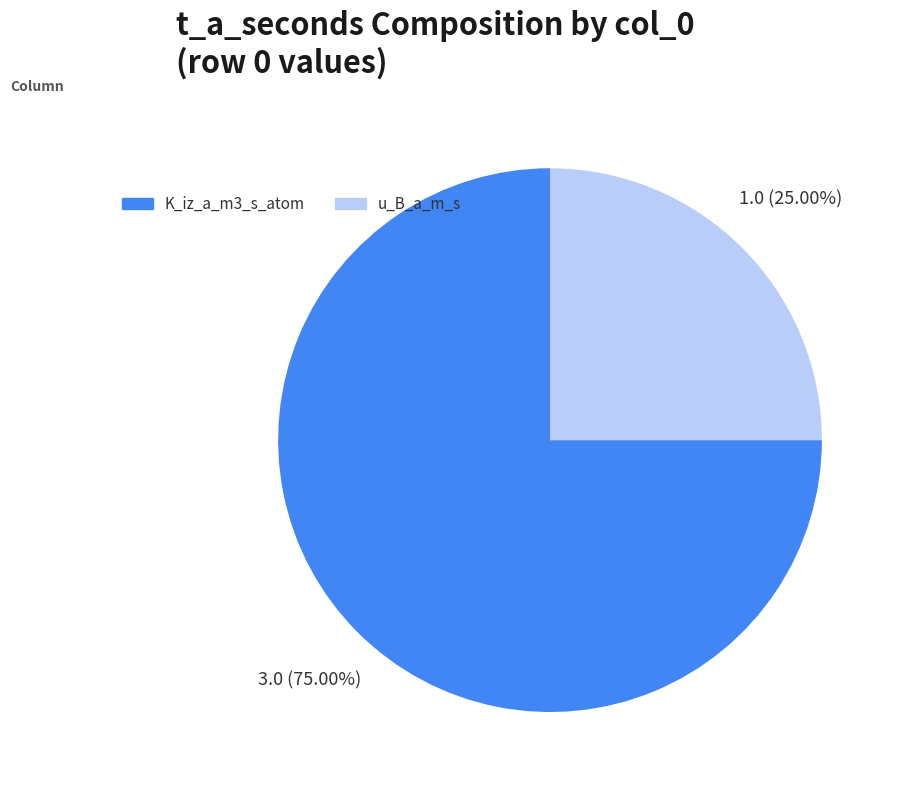

Approximately how many times larger is the value at K_iz_a_m3_s_atom compared to u_B_a_m_s?

3.0